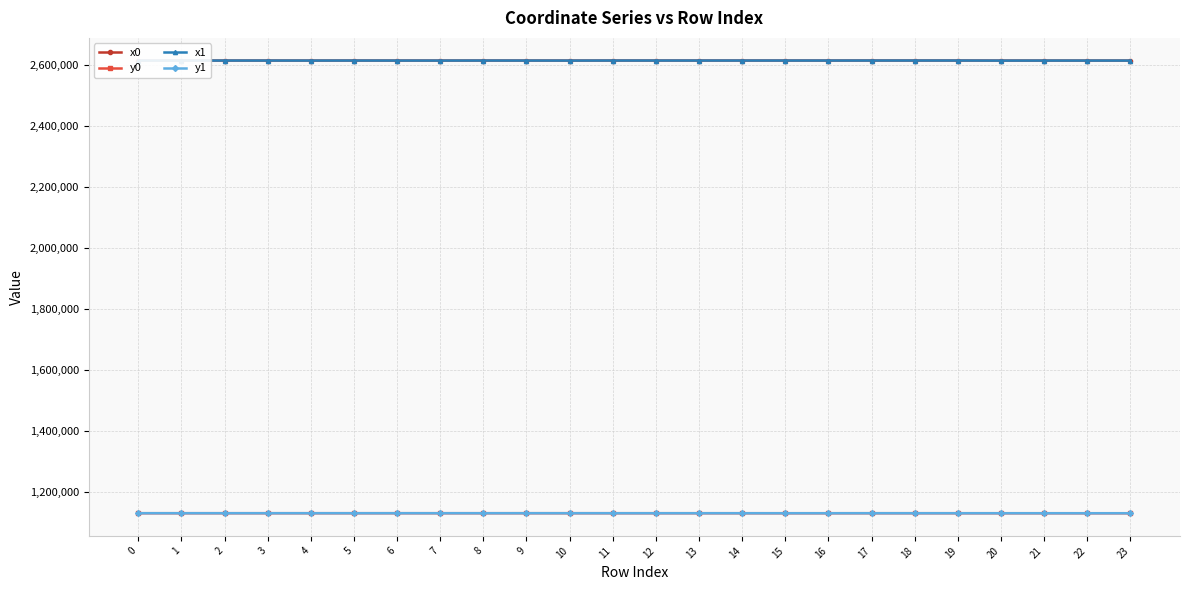

True or false: x0 and y0 cross at least once.

False